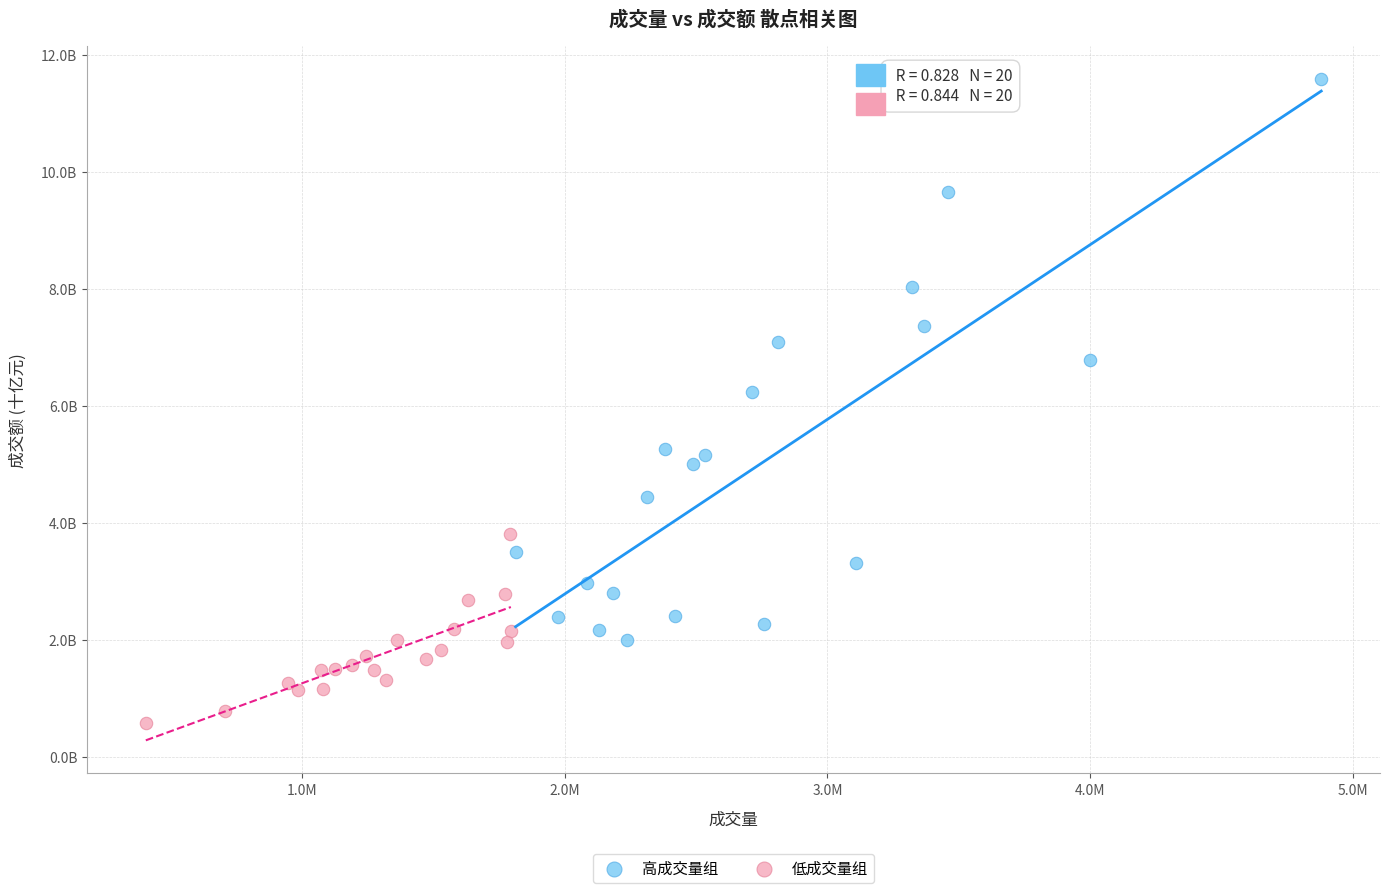

Which series has the largest Y range (max minus min)?

高成交量组